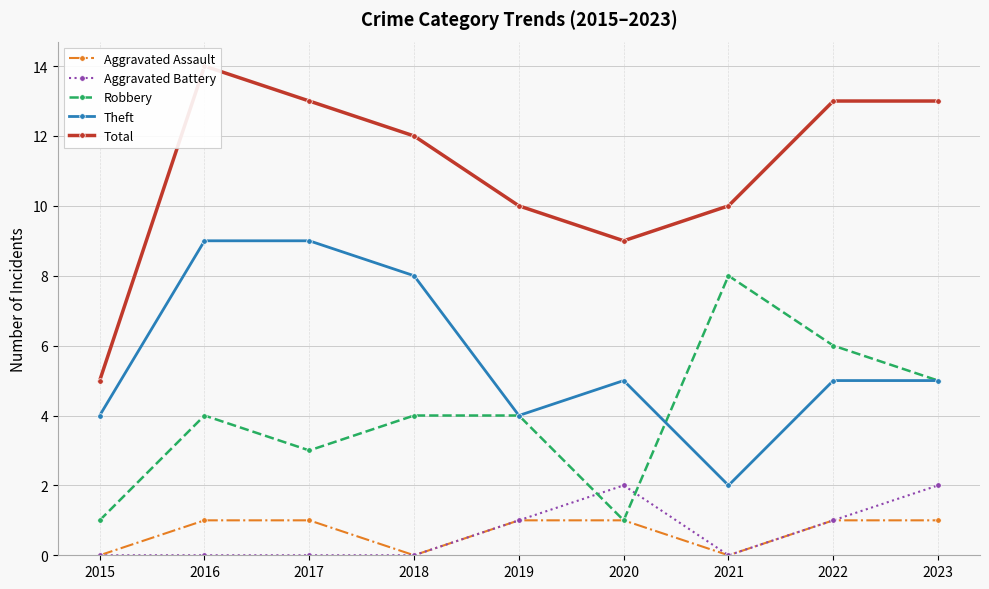

True or false: Aggravated Assault and Theft cross at least once.

False